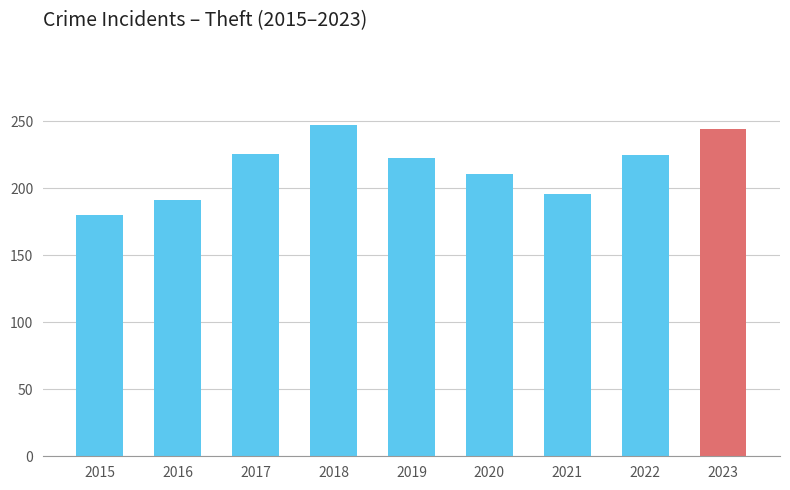

What is the approximate value at 2017, to the nearest 5?

225